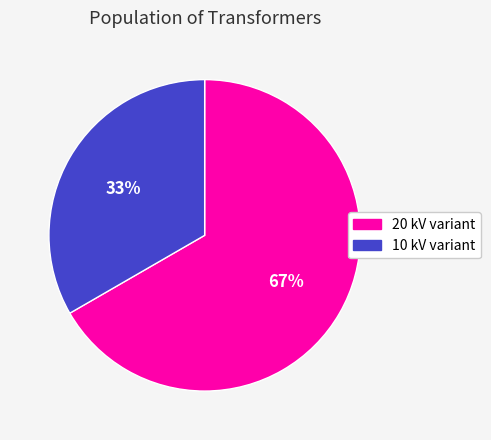

Between 20 kV variant and 10 kV variant, which is larger?

20 kV variant